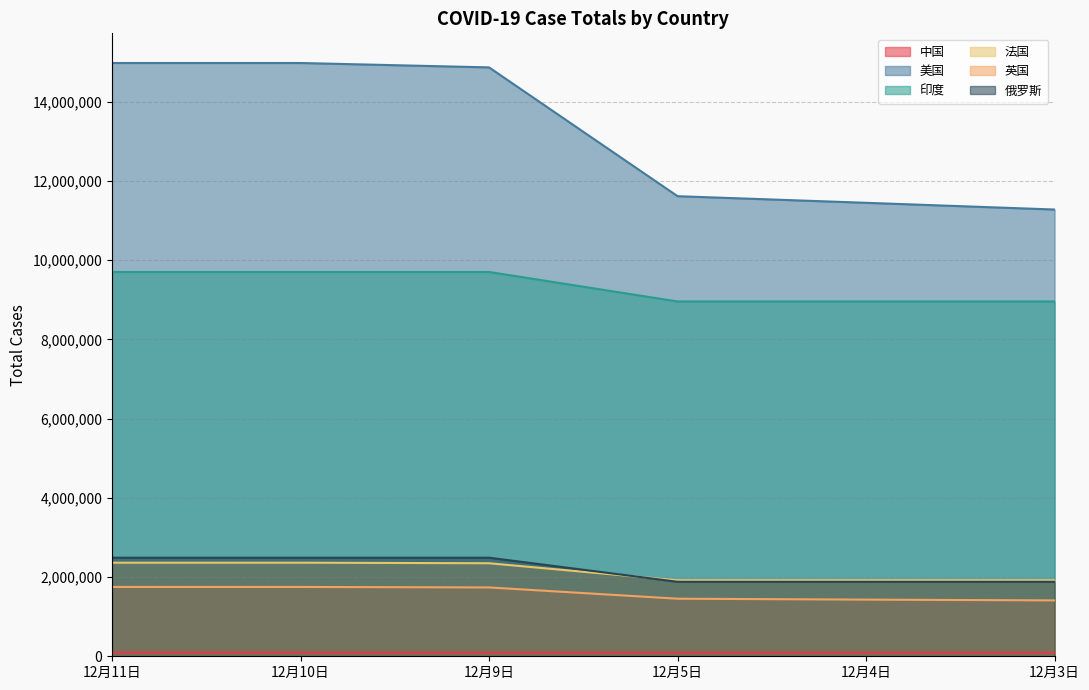

How many series are shown in this chart?

6